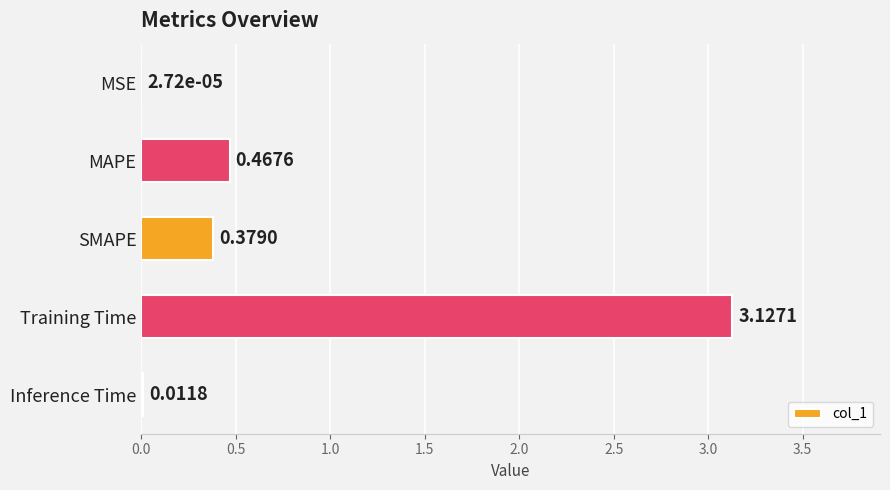

Which has a higher value, Inference Time or SMAPE?

SMAPE